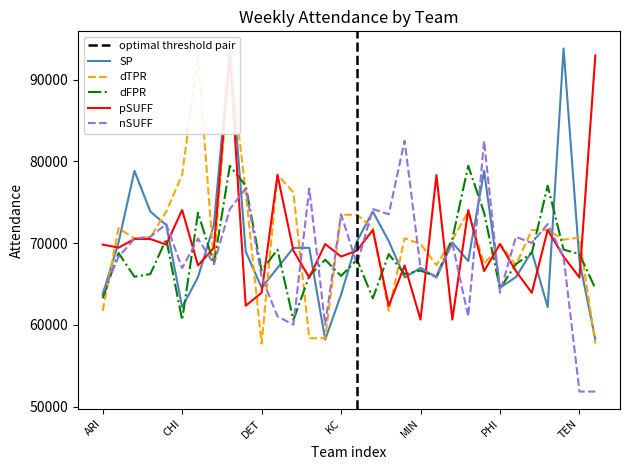

What is the spread (max minus min) of values at TEN?

18847